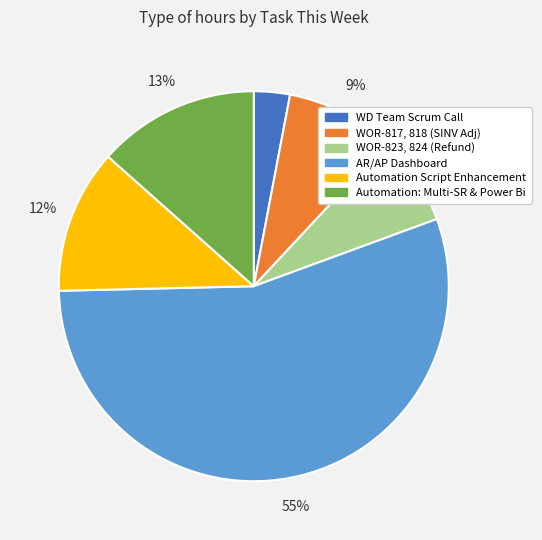

Is there a majority slice in this chart?

Yes